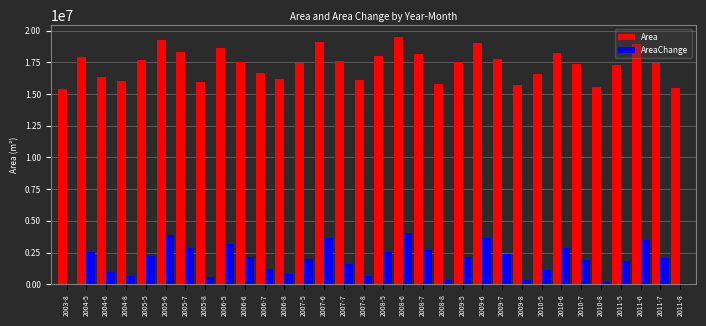

Is the value of AreaChange at 2010-6 greater than the value of Area at 2008-6?

No